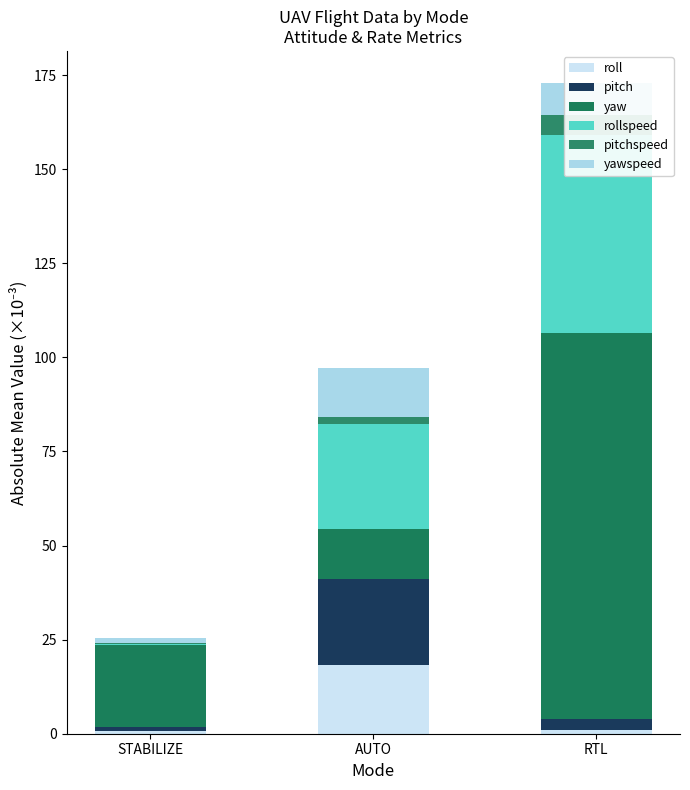

What value does the pitchspeed series have at RTL?

5.4